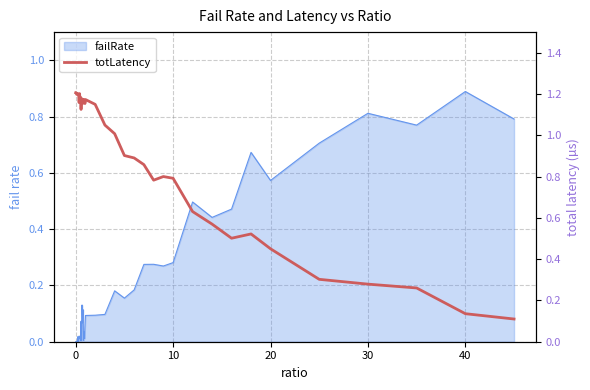

The chart shows a value of 0.6 at 10. True or false?

False